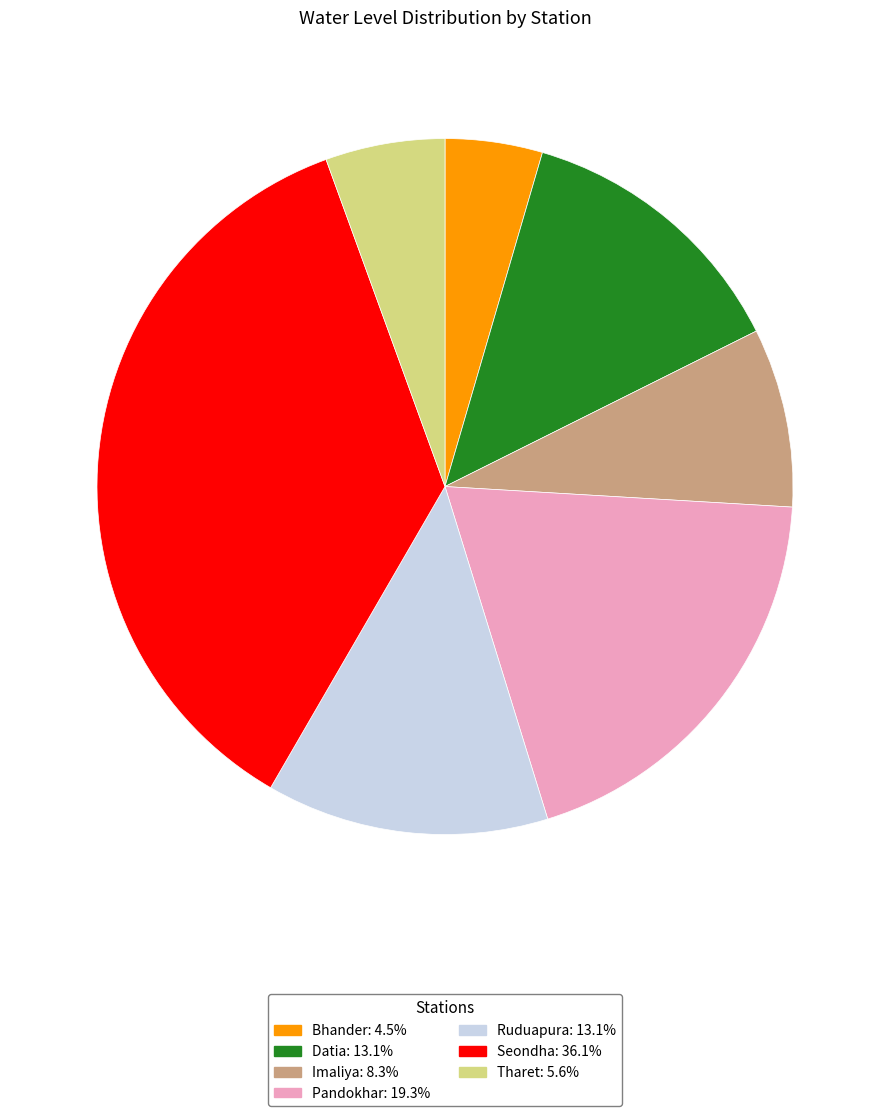

Is Pandokhar the majority of the pie?

No